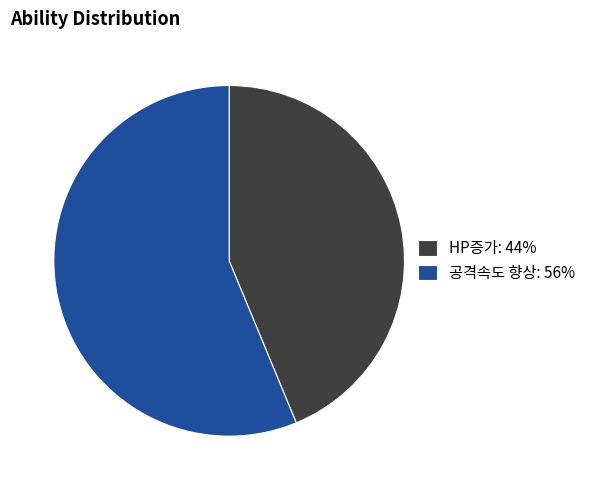

What is the ratio of the value at HP증가: 44% to the value at 공격속도 향상: 56%?

0.8